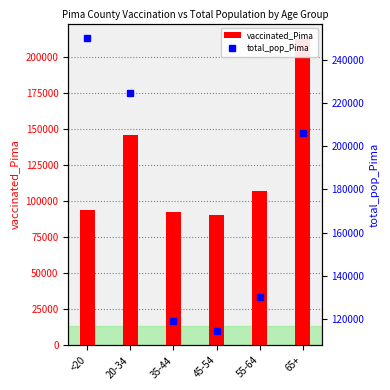

Reading left to right, transcribe all the data shown in this chart.

vaccinated_Pima: 94019	146392	92582	90242	107518	212899
total_pop_Pima: 250118	224495	119134	114455	130111	206362